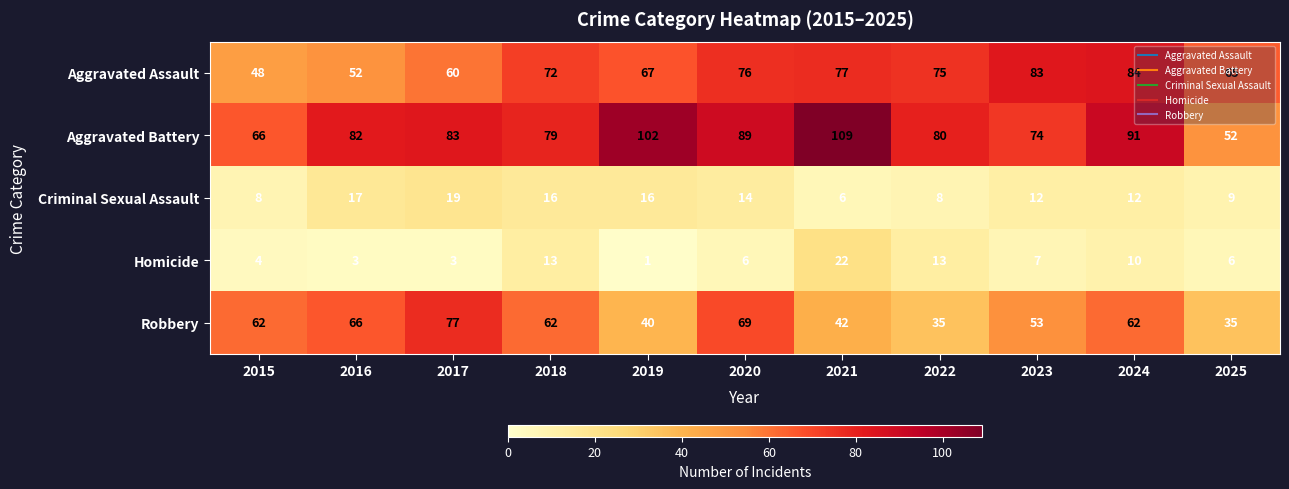

The Aggravated Assault series shows 129 at 2021. True or false?

False